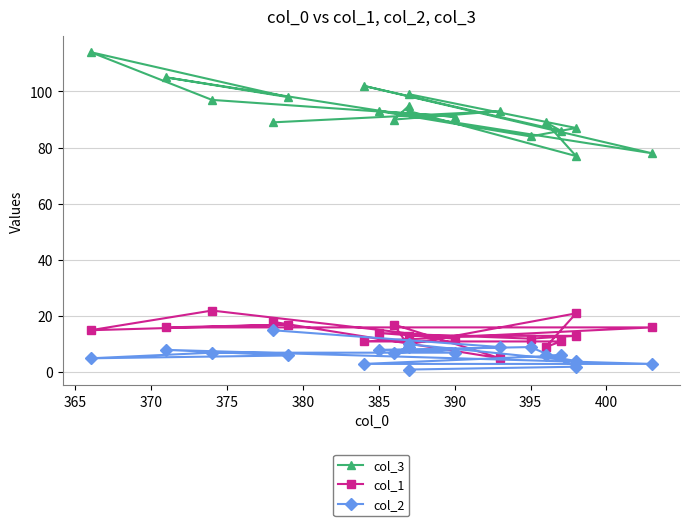

Reading left to right, extract all data points from this chart.

col_3: 89	93	90	95	93	77	89	86	102	78	105	98	114	97	91	93	84	87	99
col_1: 18	5	17	9	10	21	9	11	11	16	16	17	15	22	12	14	12	13	13
col_2: 15	9	7	9	10	4	6	6	3	3	8	6	5	7	7	8	9	2	1